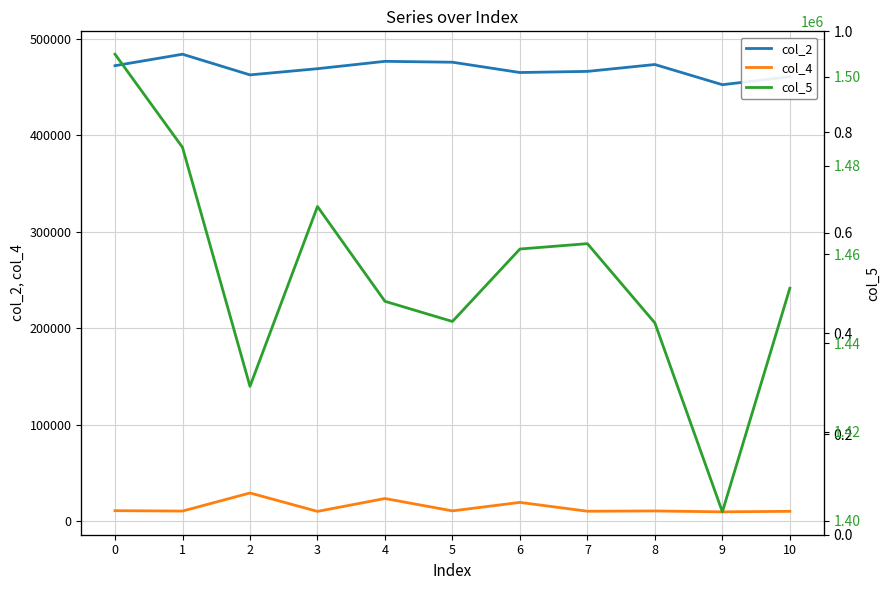

What is the difference between the highest and lowest values at 7?

1451792